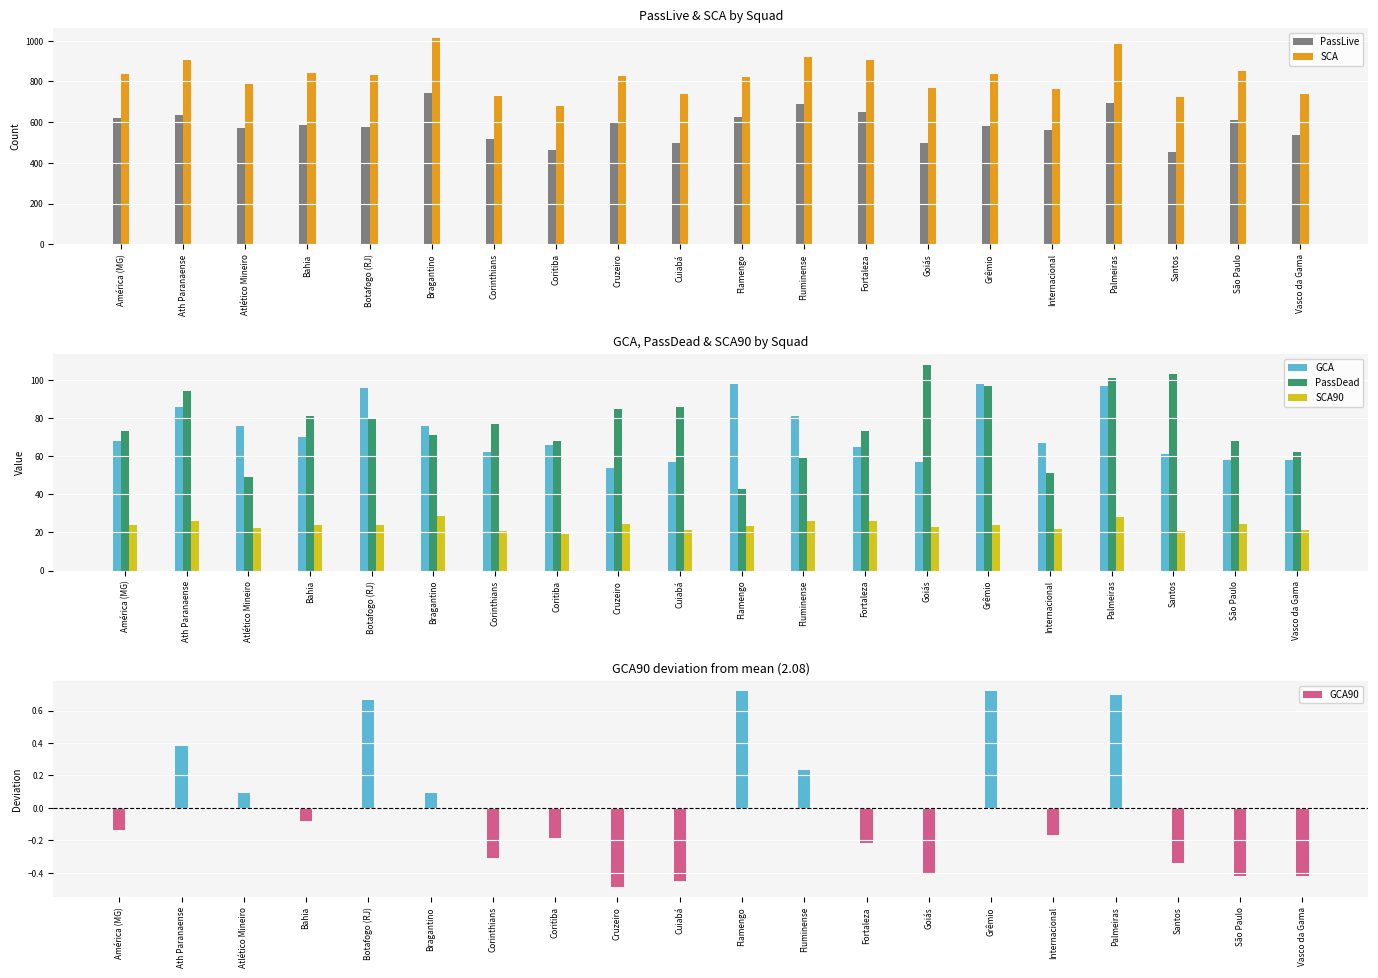

At Ath Paranaense, list the series in order from smallest to largest.

GCA90, SCA90, GCA, PassDead, PassLive, SCA